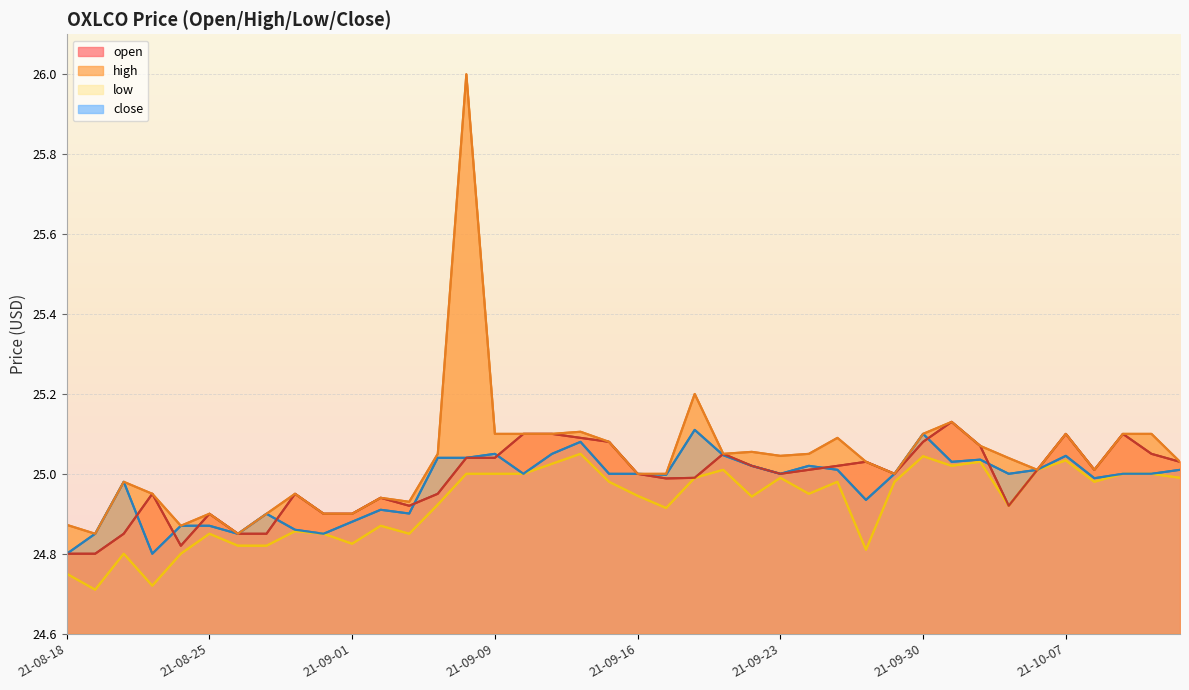

Between 2021-08-19 and 2021-10-01, which series saw the biggest shift?

open